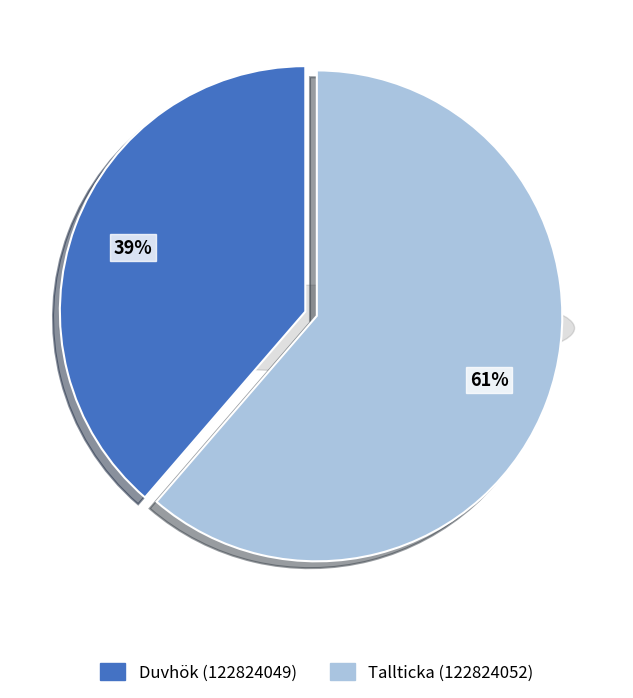

How many slices are in this pie chart?

2